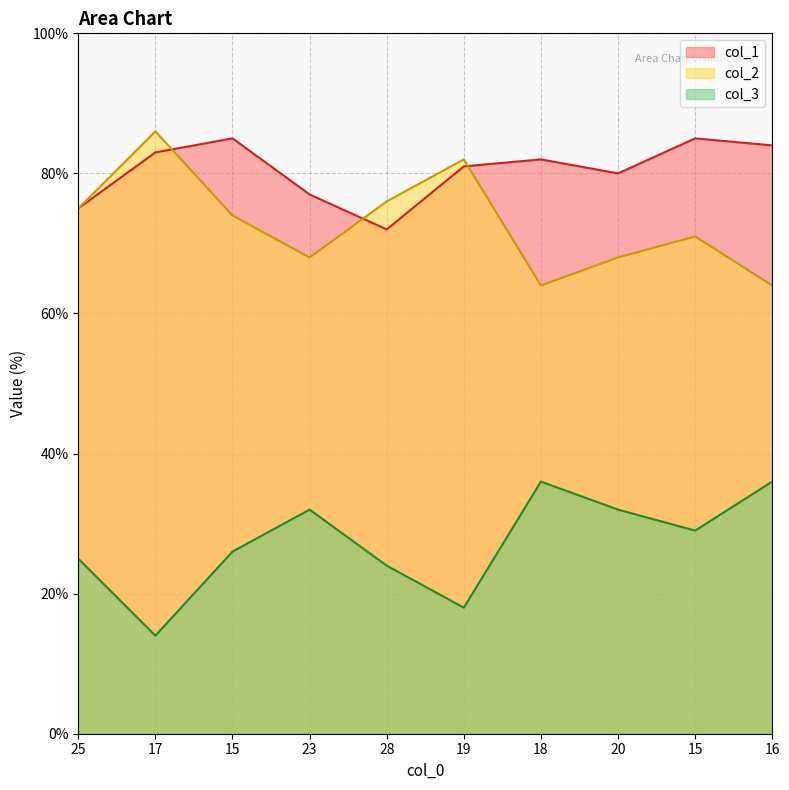

True or false: col_2 and col_3 cross at least once.

False